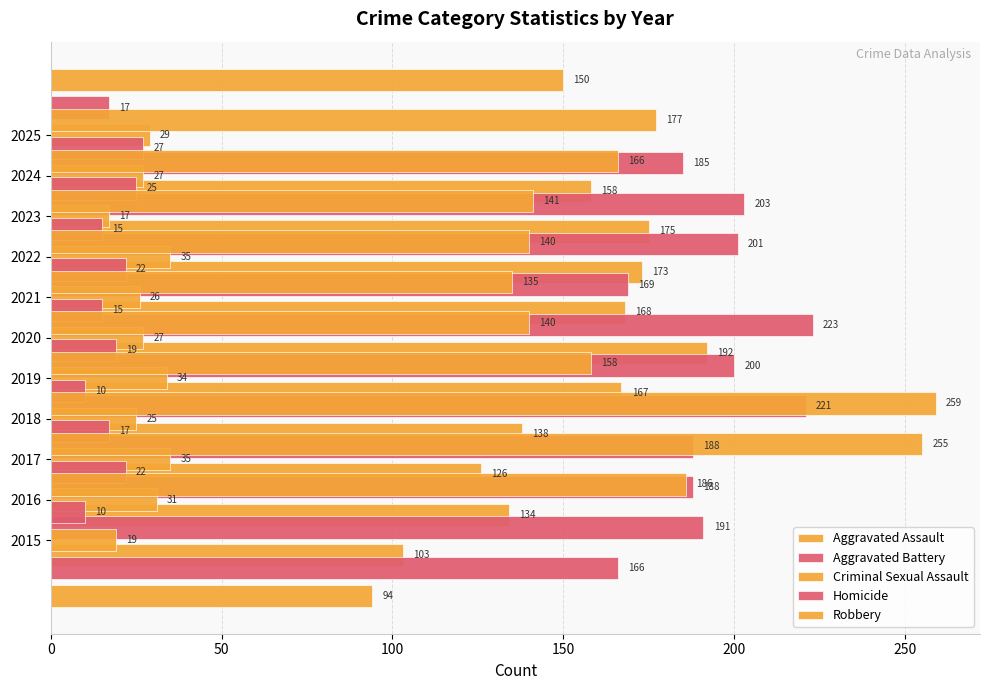

The value of Criminal Sexual Assault at 2023 is 17. True or false?

True